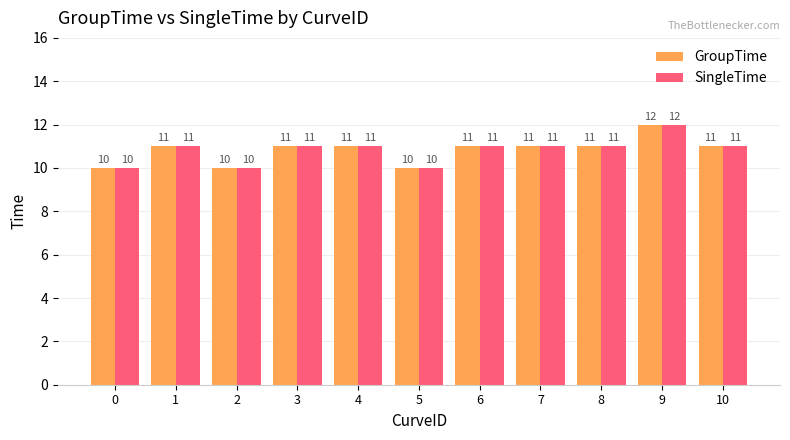

What is the sum of all GroupTime values?

119